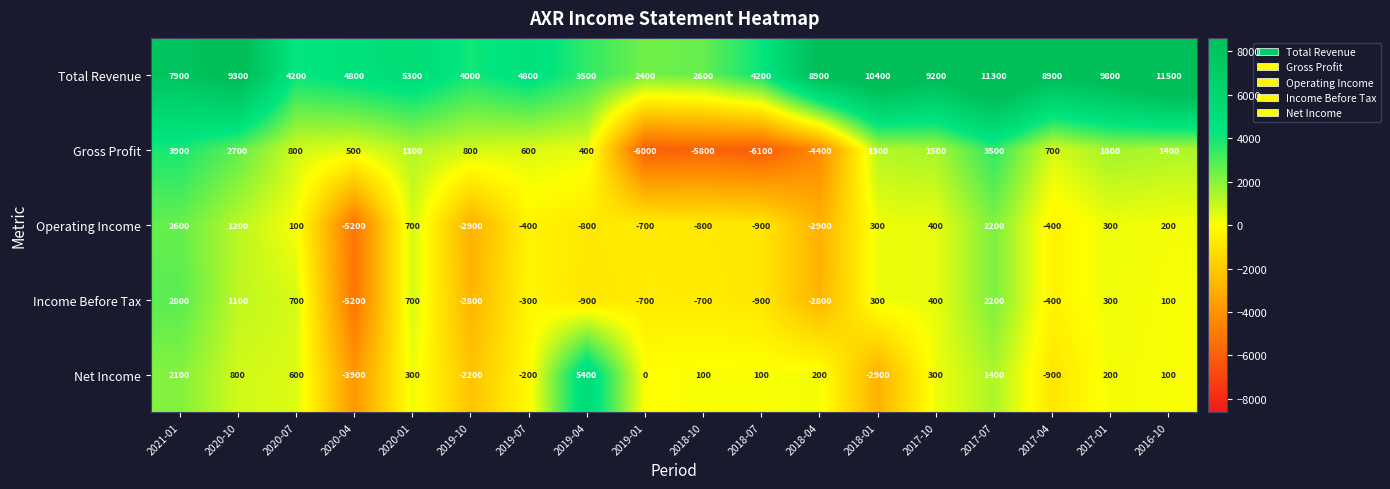

Rank the series by their maximum value, from lowest to highest.

Operating Income, Income Before Tax, Gross Profit, Net Income, Total Revenue